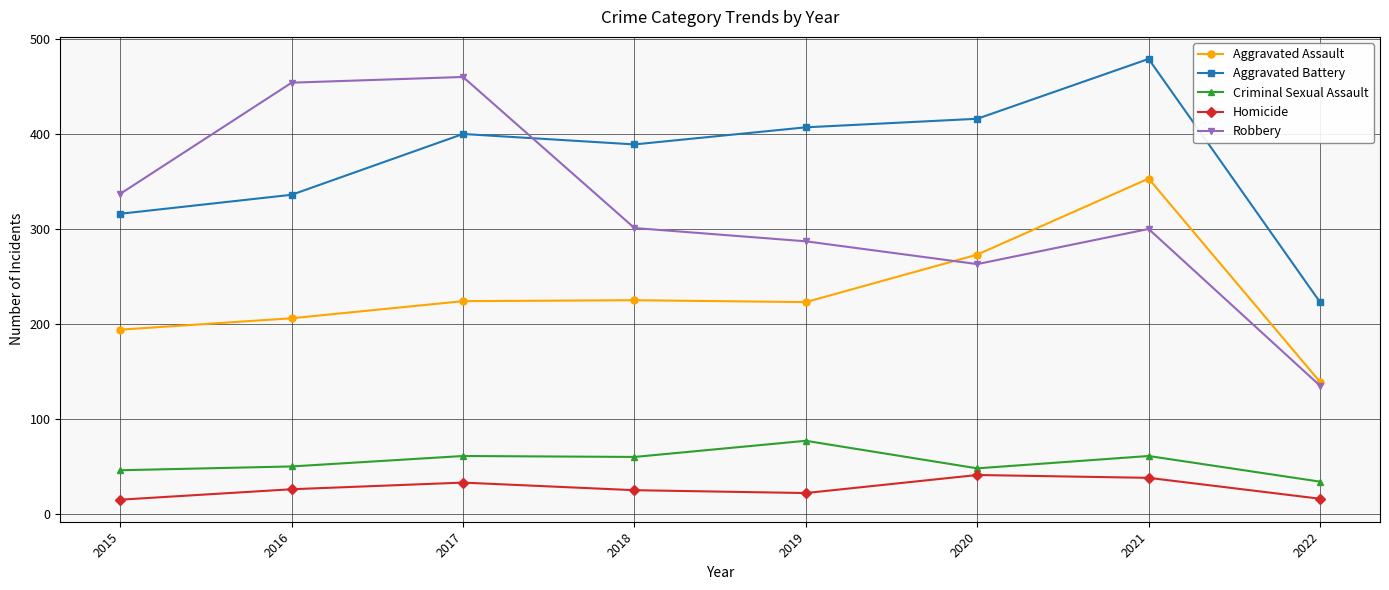

Is this an area chart (filled region under the line)?

No